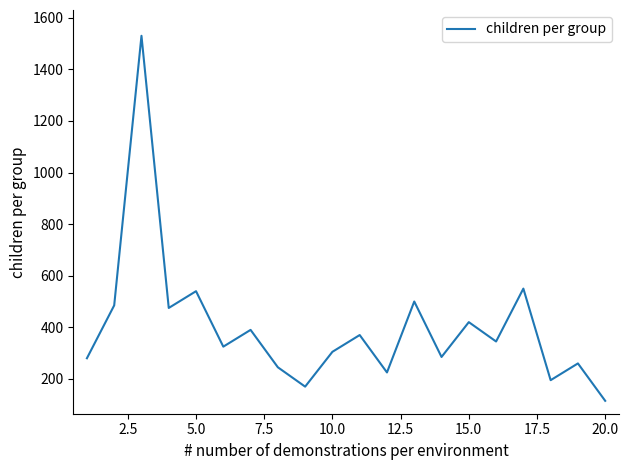

What is the maximum value shown in the chart?

1530